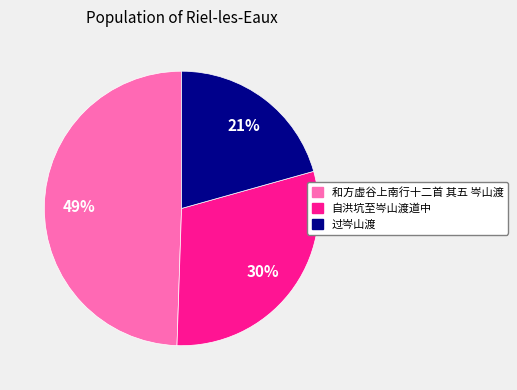

Does 过岑山渡 represent more than half of the total?

No